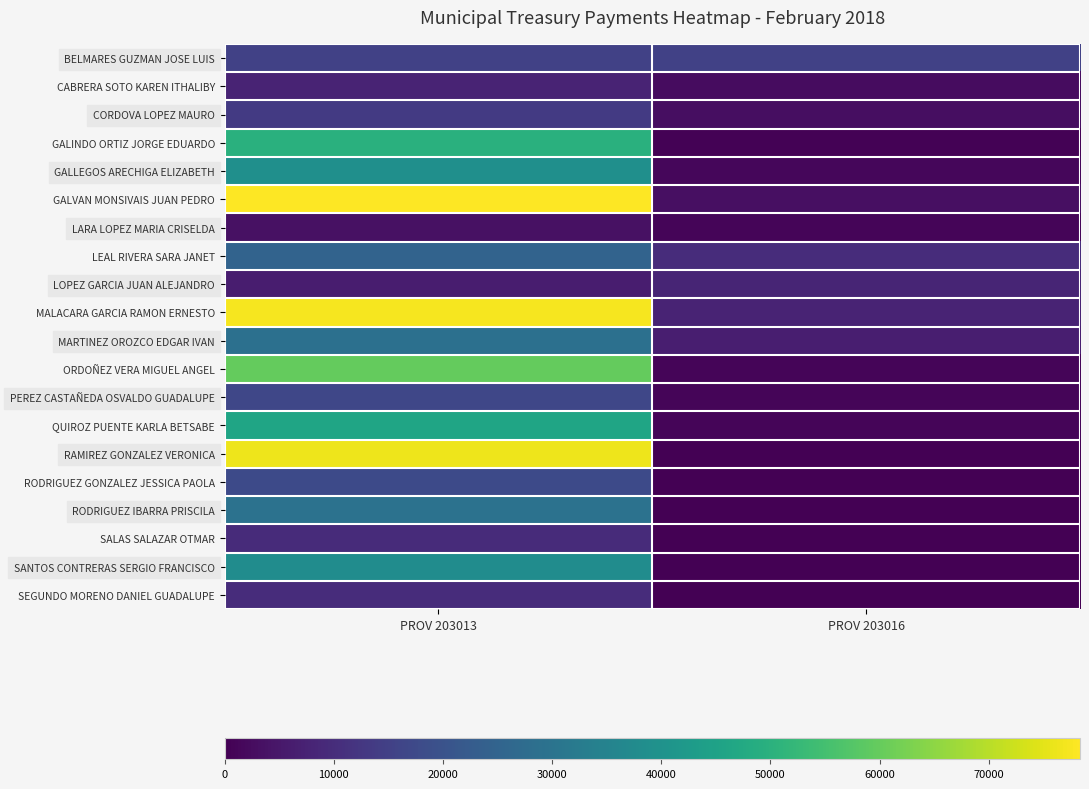

Reading right to left, list all the values displayed in this chart.

BELMARES GUZMAN JOSE LUIS: PROV 203016=15070.3	PROV 203013=15070.3
CABRERA SOTO KAREN ITHALIBY: PROV 203016=2652.4	PROV 203013=7933.4
CORDOVA LOPEZ MAURO: PROV 203016=2795.0	PROV 203013=13462.4
GALINDO ORTIZ JORGE EDUARDO: PROV 203016=471.9	PROV 203013=49682.9
GALLEGOS ARECHIGA ELIZABETH: PROV 203016=1325.4	PROV 203013=39017.9
GALVAN MONSIVAIS JUAN PEDRO: PROV 203016=3315.5	PROV 203013=78366.7
LARA LOPEZ MARIA CRISELDA: PROV 203016=952.4	PROV 203013=3446.0
LEAL RIVERA SARA JANET: PROV 203016=10023.2	PROV 203013=24941.1
LOPEZ GARCIA JUAN ALEJANDRO: PROV 203016=7995.0	PROV 203013=6212.7
MALACARA GARCIA RAMON ERNESTO: PROV 203016=7755.0	PROV 203013=77395.0
MARTINEZ OROZCO EDGAR IVAN: PROV 203016=6445.2	PROV 203013=29037.9
ORDOÑEZ VERA MIGUEL ANGEL: PROV 203016=1046.7	PROV 203013=59963.3
PEREZ CASTAÑEDA OSVALDO GUADALUPE: PROV 203016=1046.7	PROV 203013=16602.5
QUIROZ PUENTE KARLA BETSABE: PROV 203016=1046.7	PROV 203013=46167.6
RAMIREZ GONZALEZ VERONICA: PROV 203016=0.0	PROV 203013=76259.1
RODRIGUEZ GONZALEZ JESSICA PAOLA: PROV 203016=0.0	PROV 203013=17647.1
RODRIGUEZ IBARRA PRISCILA: PROV 203016=0.0	PROV 203013=29487.6
SALAS SALAZAR OTMAR: PROV 203016=0.0	PROV 203013=9503.2
SANTOS CONTRERAS SERGIO FRANCISCO: PROV 203016=0.0	PROV 203013=38063.9
SEGUNDO MORENO DANIEL GUADALUPE: PROV 203016=0.0	PROV 203013=10023.2